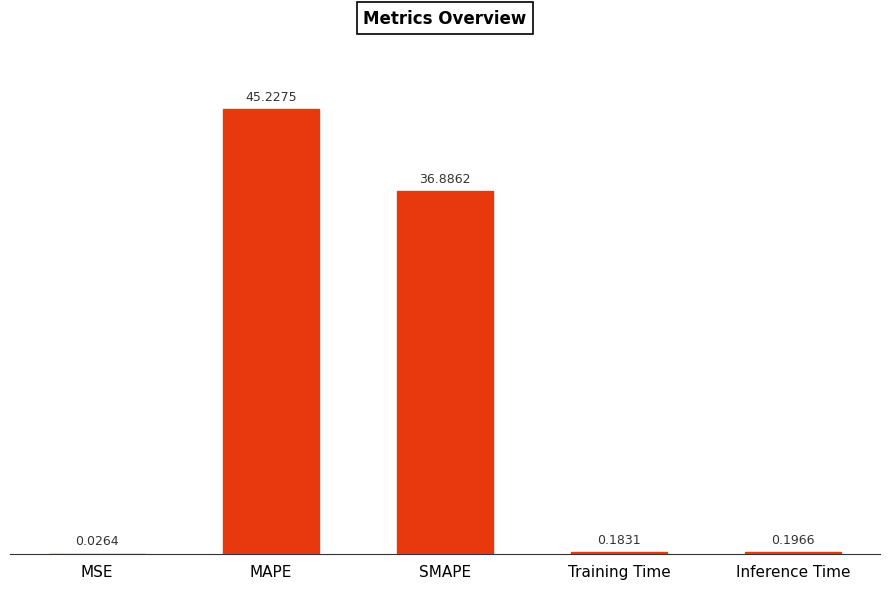

Which label corresponds to the largest value in the chart?

MAPE